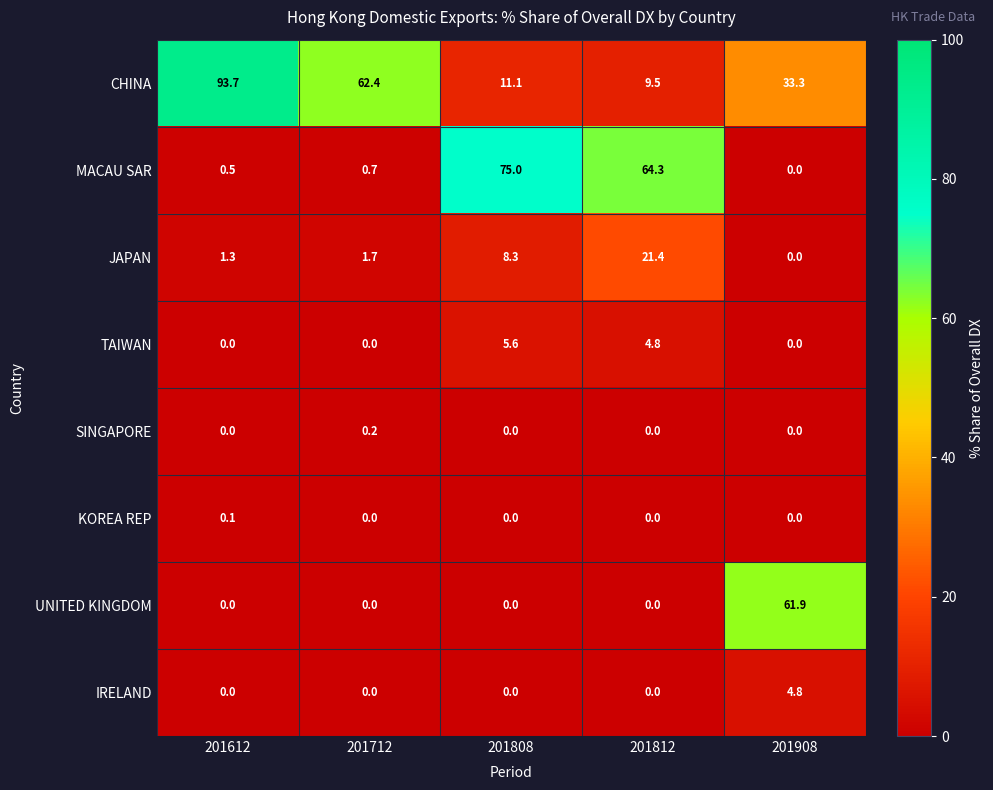

What is the sum of all IRELAND values?

4.8